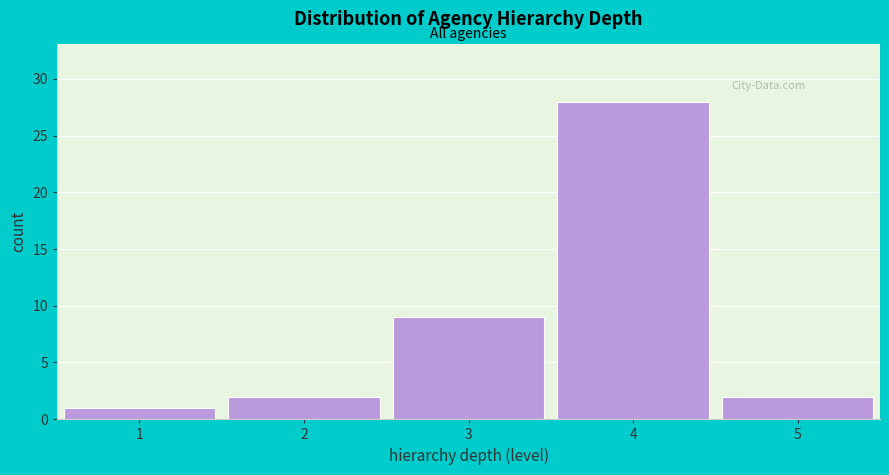

Reading left to right, what are all the values shown in this chart?

1	2	9	28	2